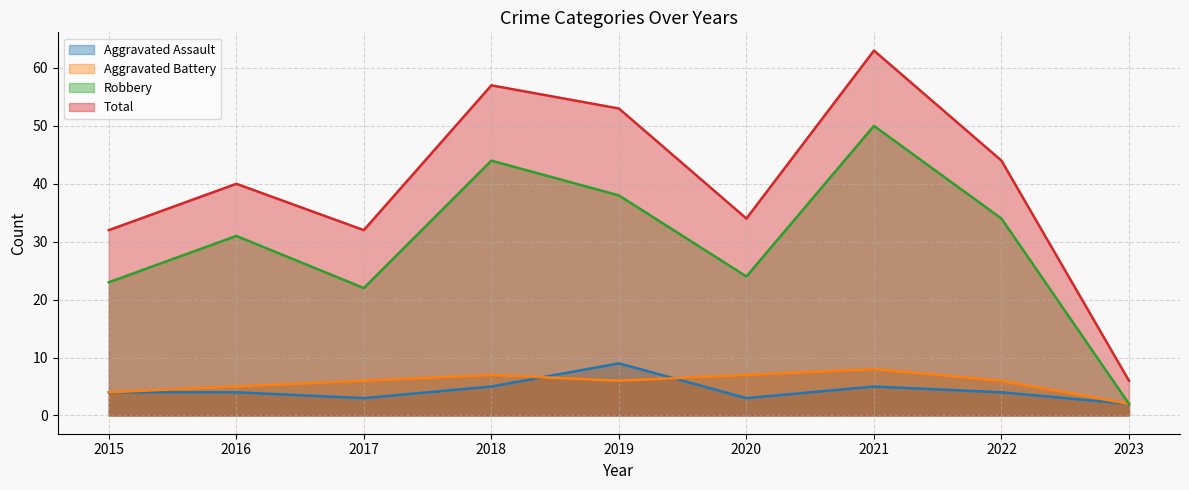

Which series has the largest total across all categories?

Total